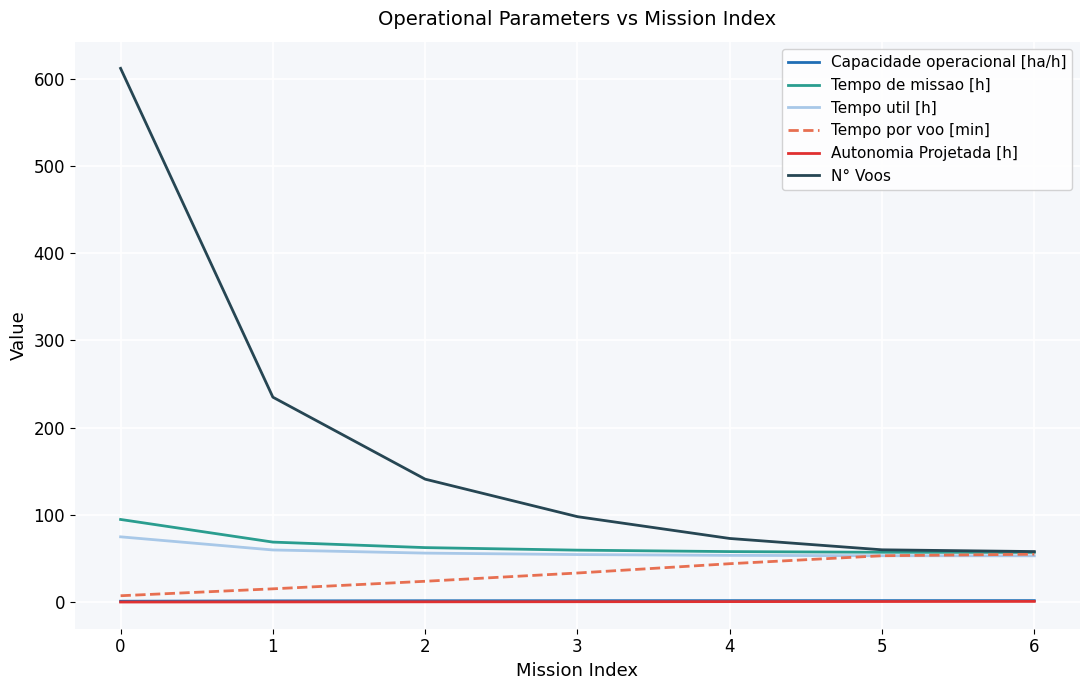

Is it true that Tempo de missao [h] equals 68.8 at 1?

True